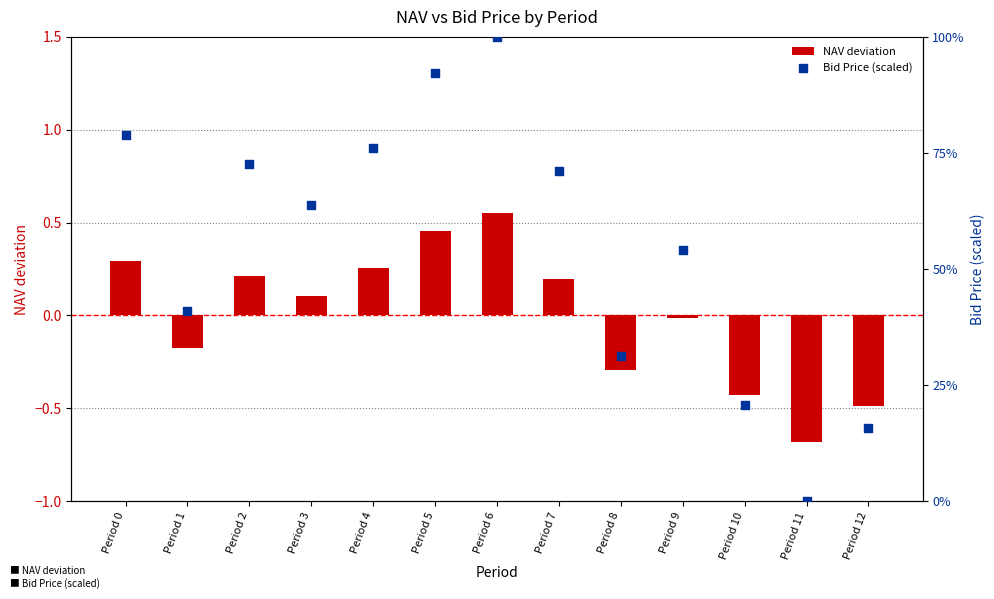

What are all the series names shown in the legend?

NAV deviation, Bid Price (scaled)